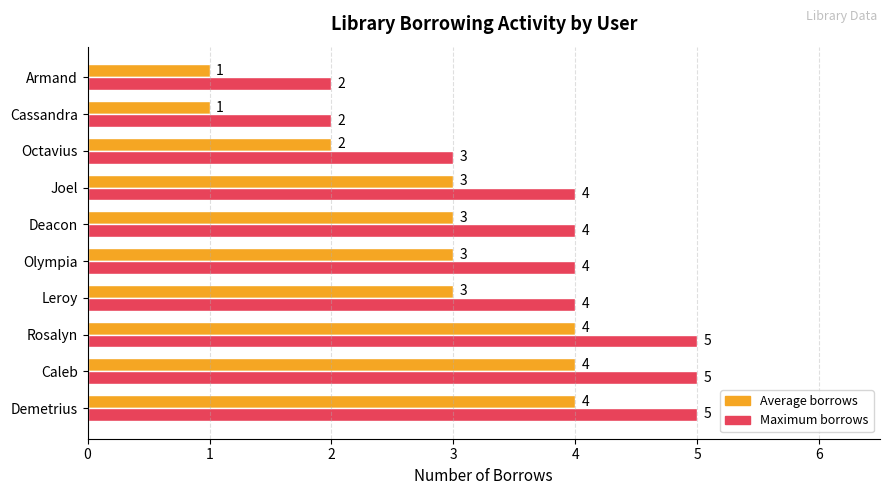

What is the difference between the second highest and second lowest values in the Maximum borrows series?

3